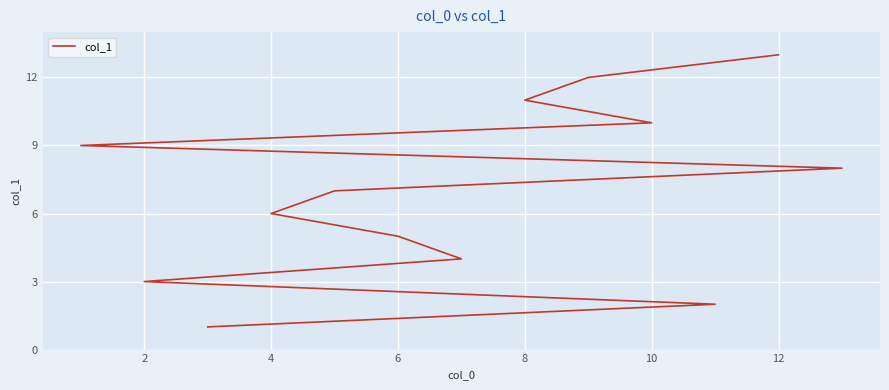

What is the ratio of the value at 9 to the value at 0?

10.0